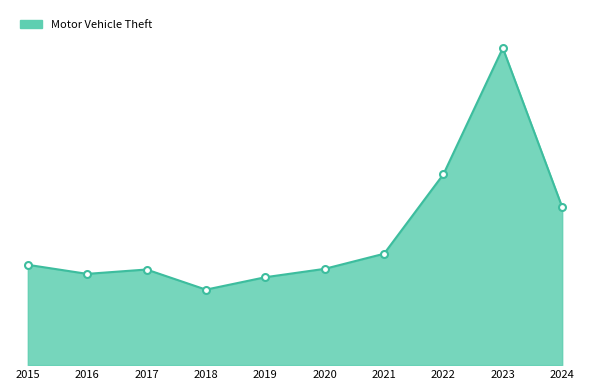

Does the chart display data point markers on the line(s)?

No